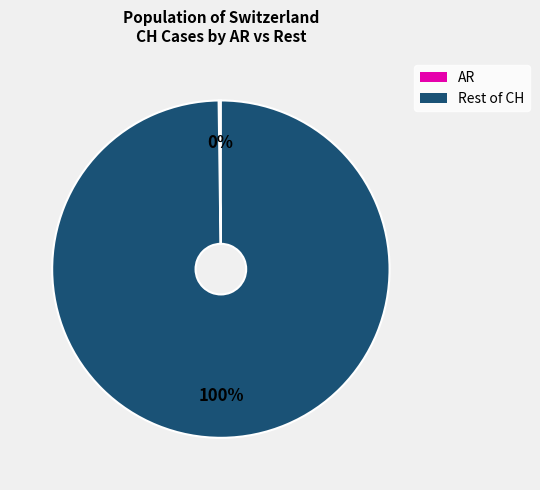

Is there any slice that represents more than half of the pie?

Yes